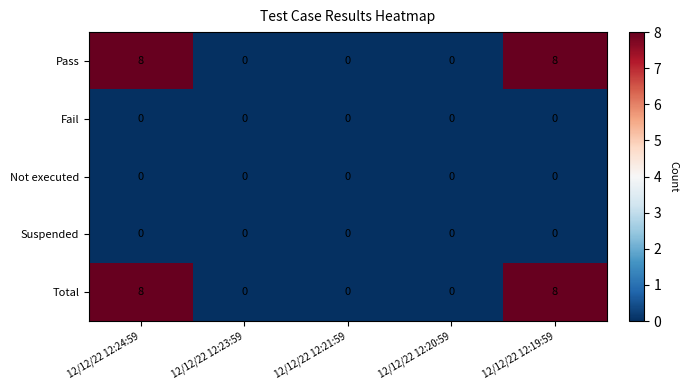

The value of Total at 12/12/22 12:24:59 is 8. True or false?

True